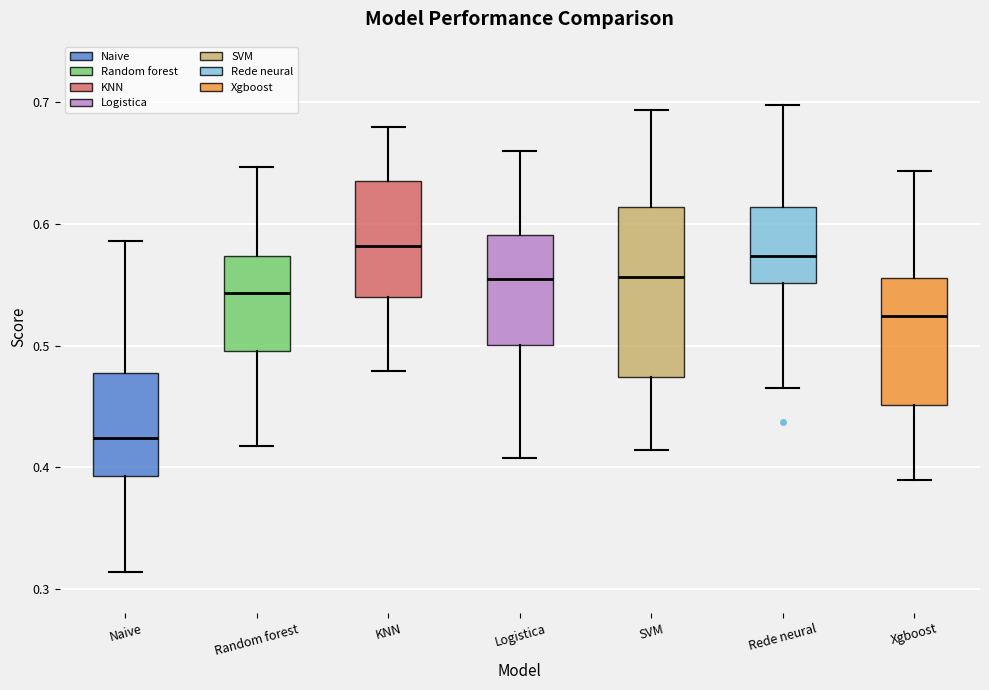

Where does the upper whisker of the box for Logistica end on the y-axis? The values are not printed on the chart, so give them approximately, as read against the axis.

0.66